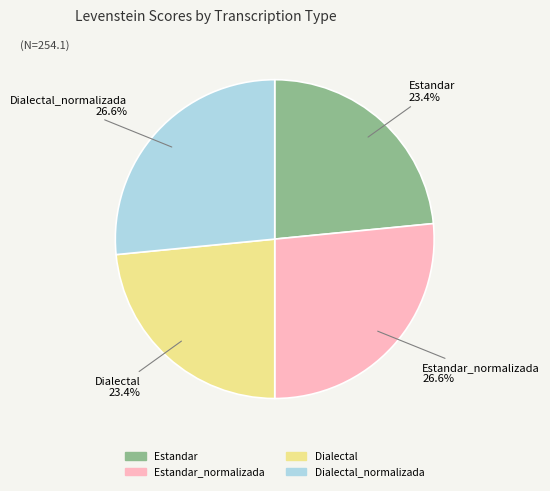

Is there a majority slice in this chart?

No